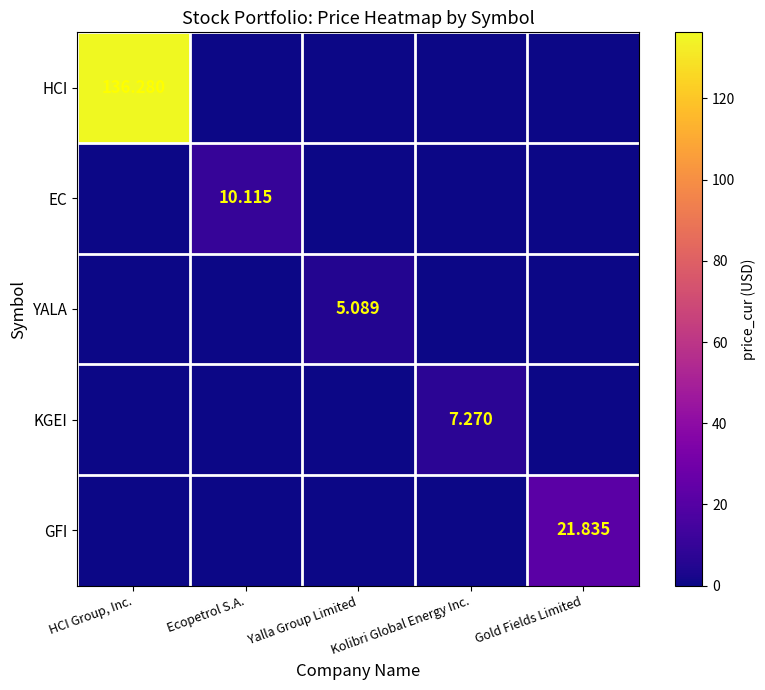

What is the greatest value displayed?

136.3